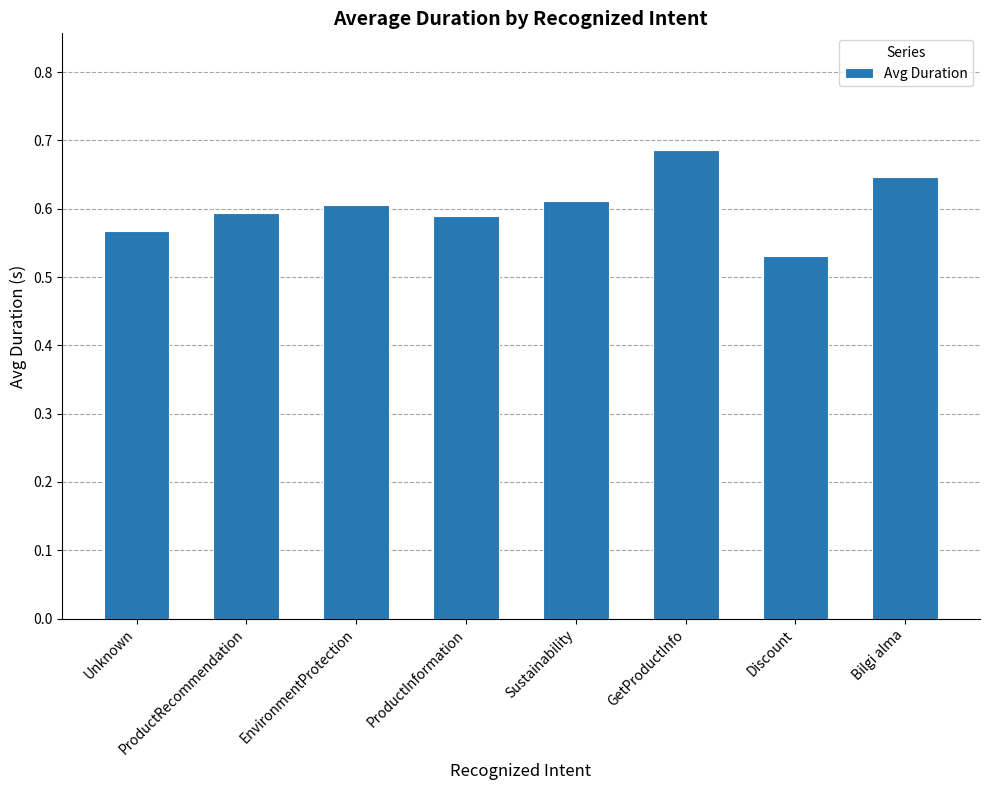

What is the sum of the values at Bilgi alma and ProductRecommendation?

1.2